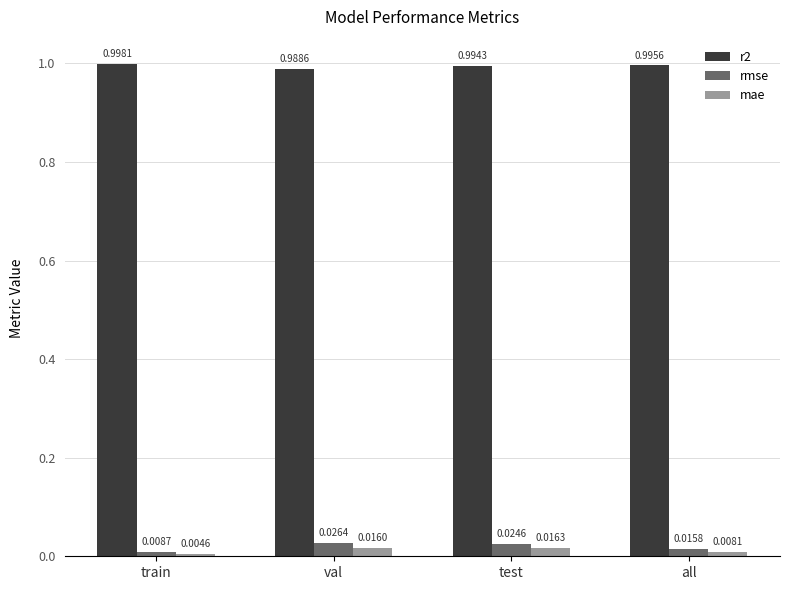

Which series has the widest spread of values?

rmse